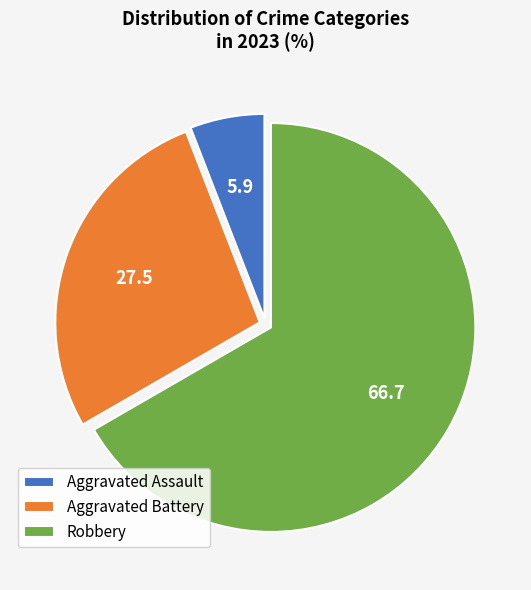

Which category has the smallest portion of the pie?

Aggravated Assault